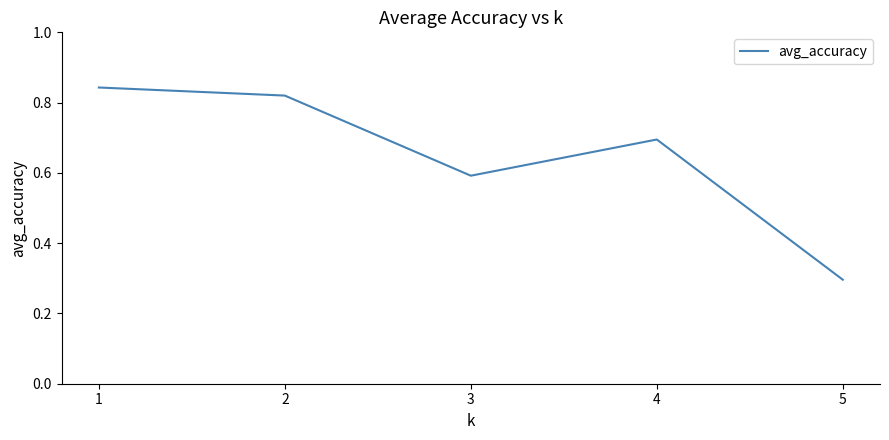

What is the difference between the maximum and minimum values?

0.5